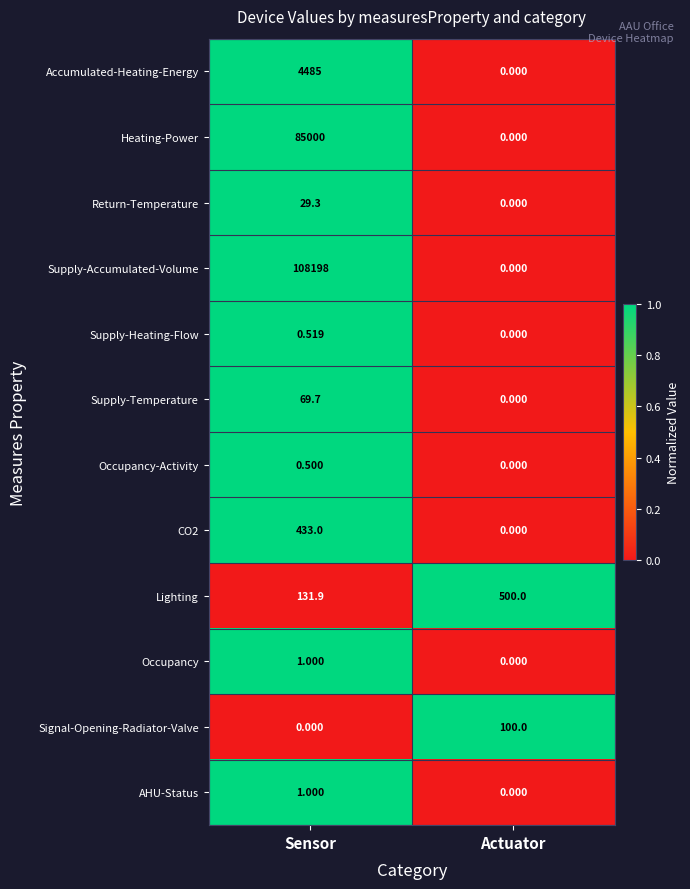

At which label is Return-Temperature closest to 14?

Actuator